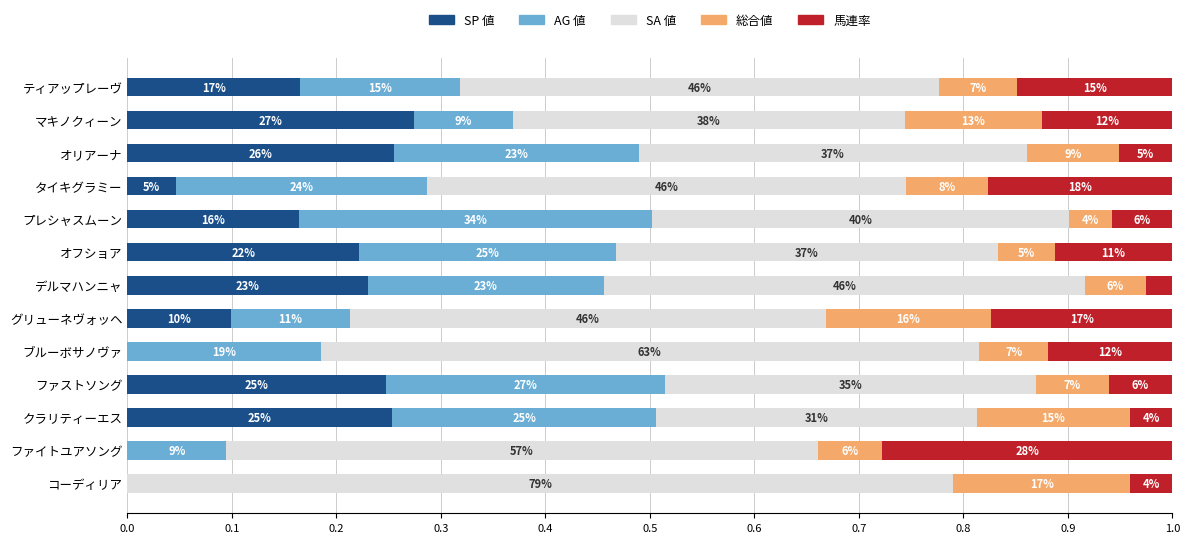

What are all the series names shown in the legend?

SP 値, AG 値, SA 値, 総合値, 馬連率